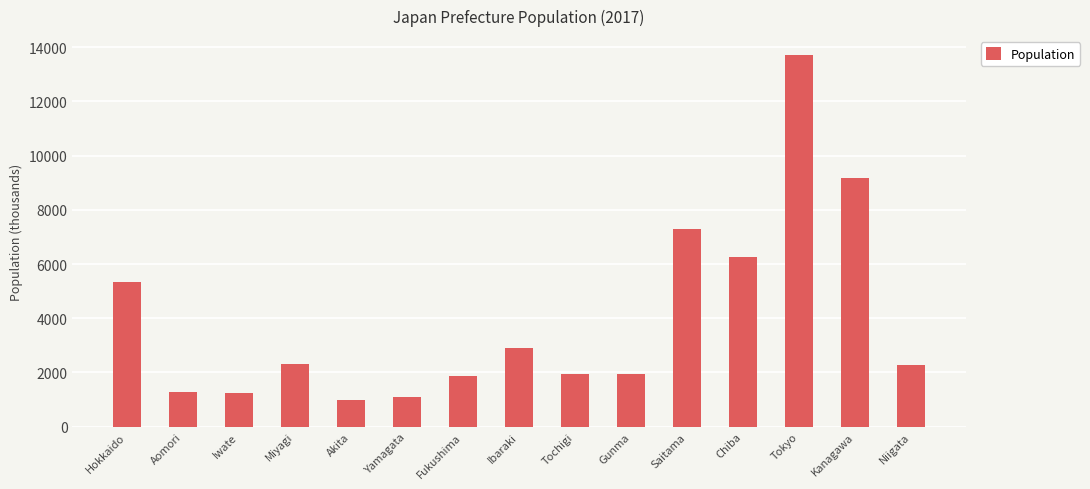

What is the difference between the maximum and minimum values?

12728